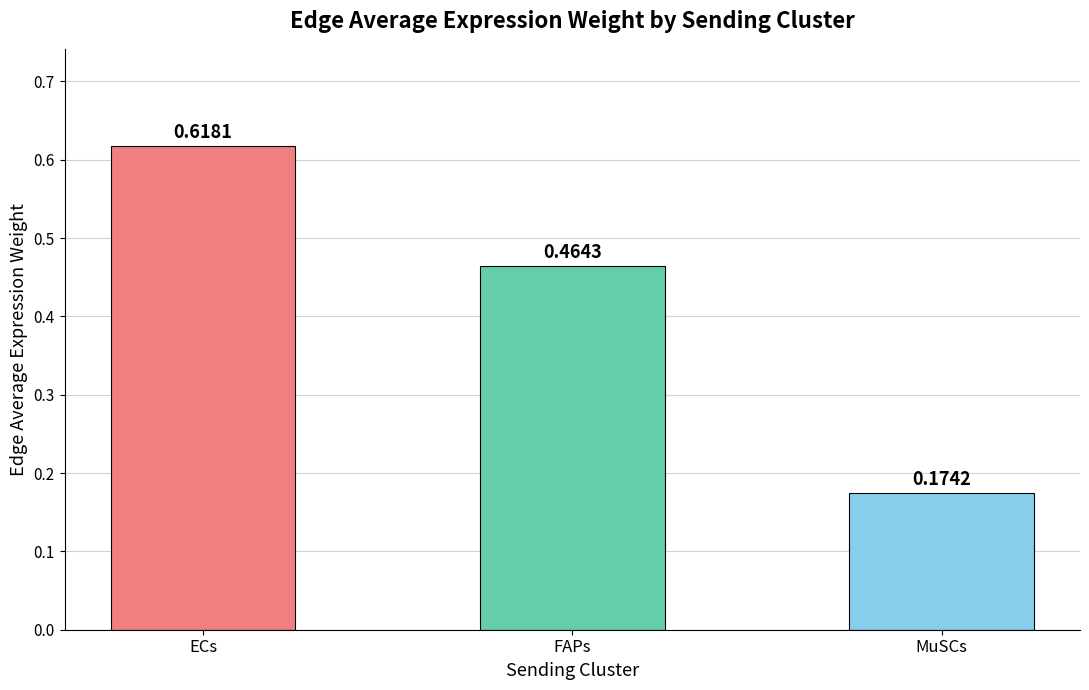

At which category does the chart reach its peak across all series?

ECs